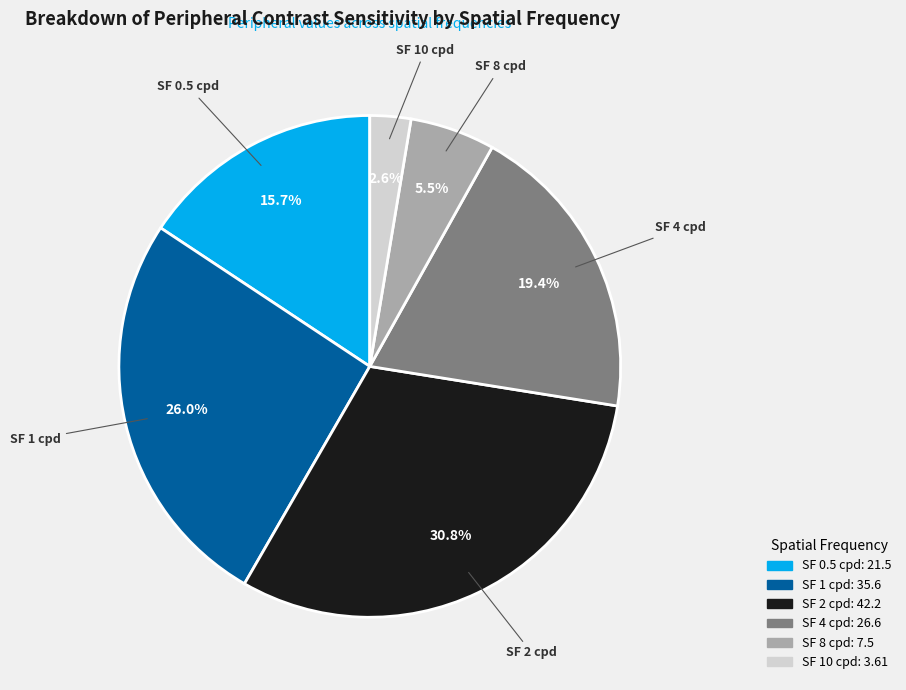

Is there a majority slice in this chart?

No